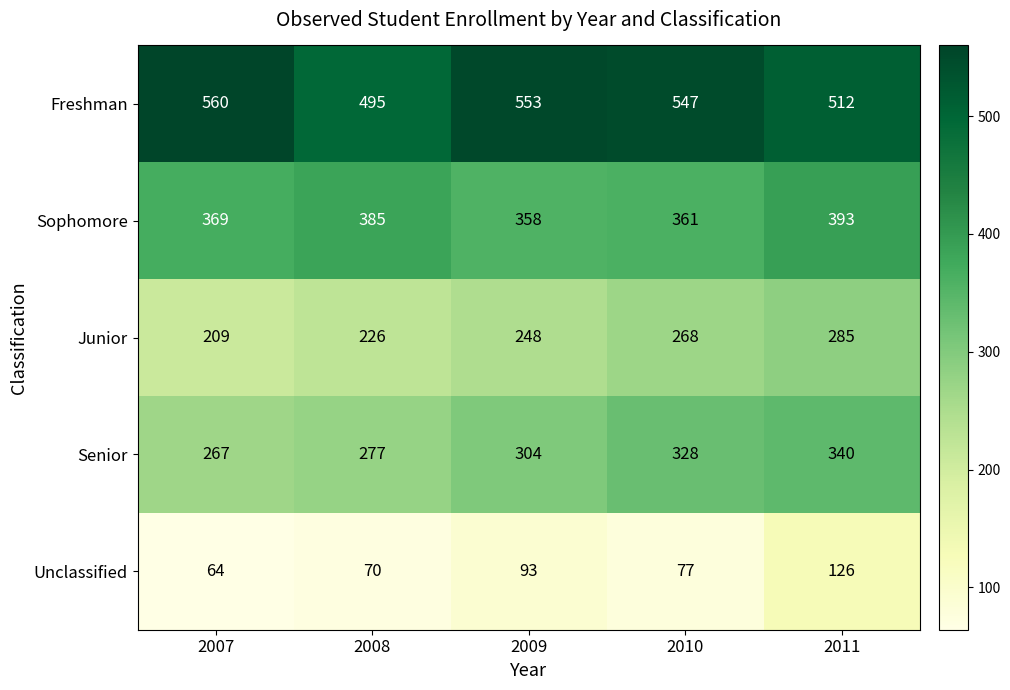

What is the sum of the Sophomore values at 2011 and 2009?

751